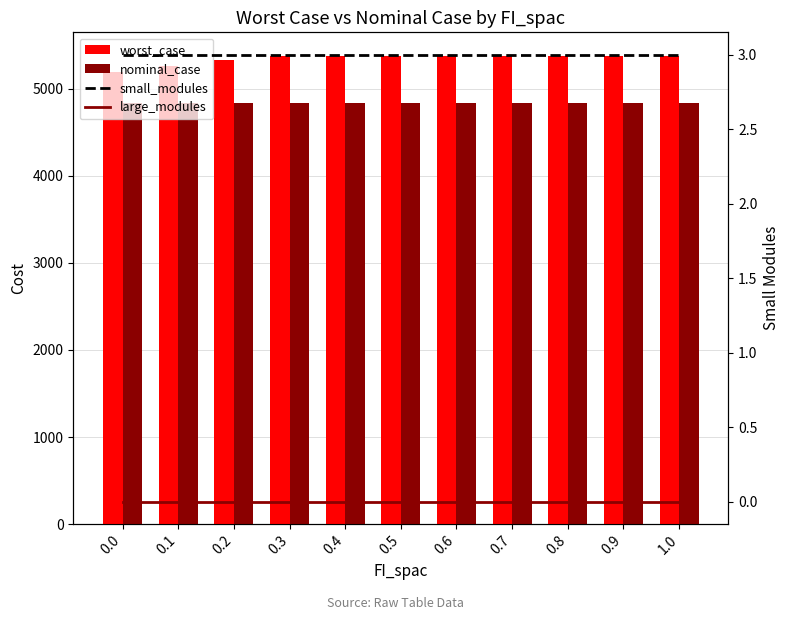

What are all the series names shown in the legend?

worst_case, nominal_case, small_modules, large_modules